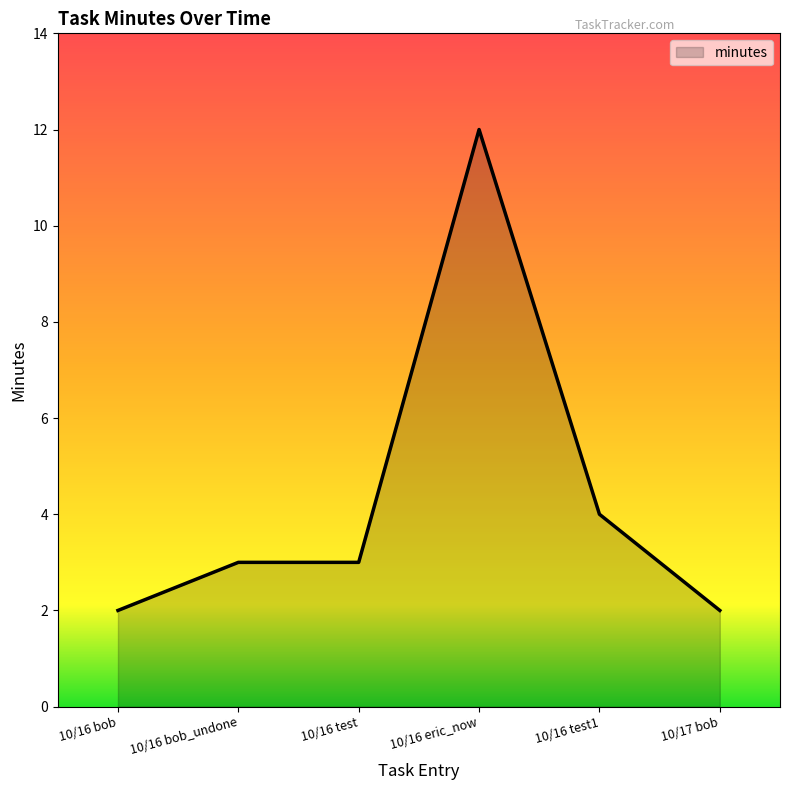

Does the chart display data point markers on the line(s)?

No